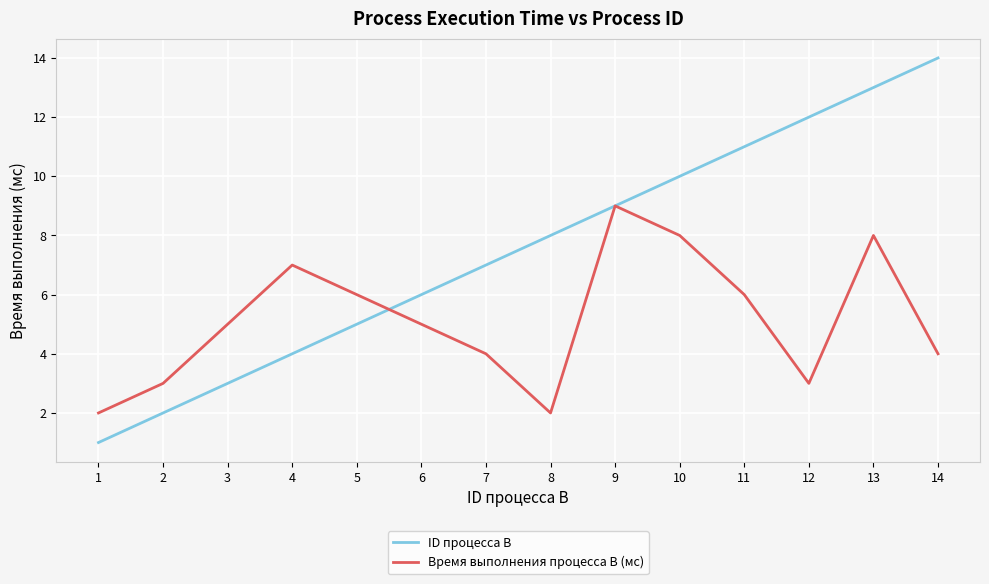

Is the value of ID процесса B at 8 greater than the value of Время выполнения процесса B (мс) at 7?

Yes